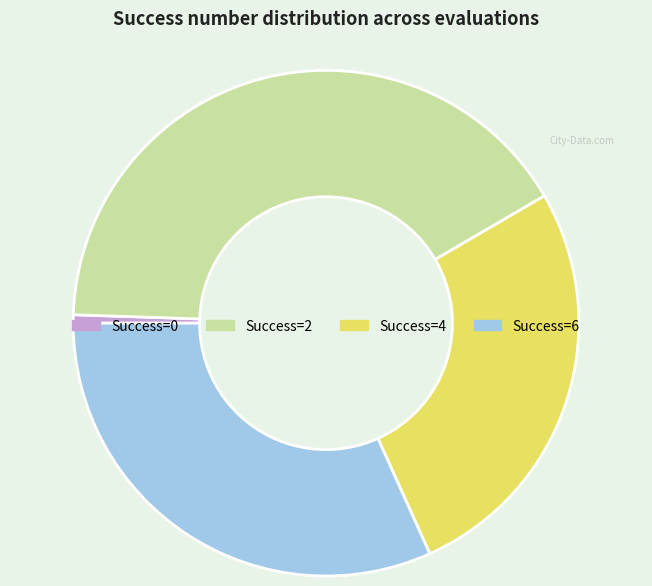

What is the ratio of the value at Success=6 to the value at Success=0?

59.5